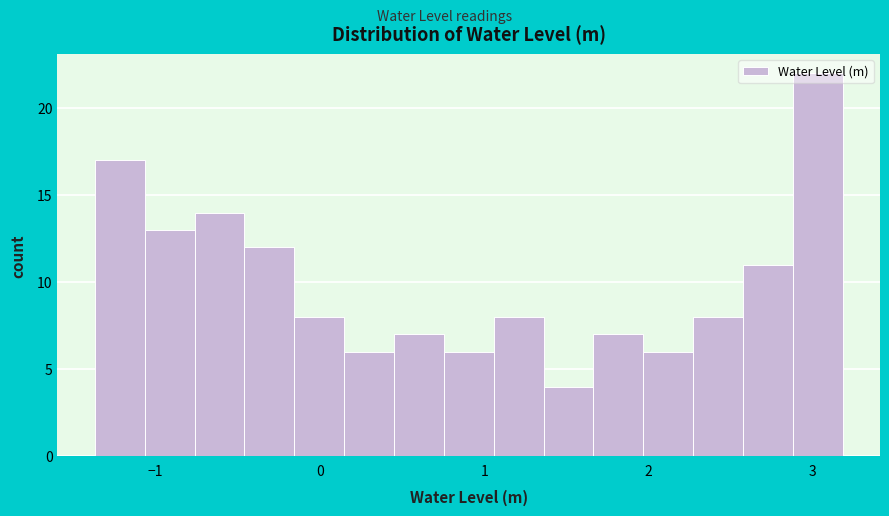

Around what value on the x-axis is the tallest bar? Give the approximate position of its centre, as read against the axis.

3.0